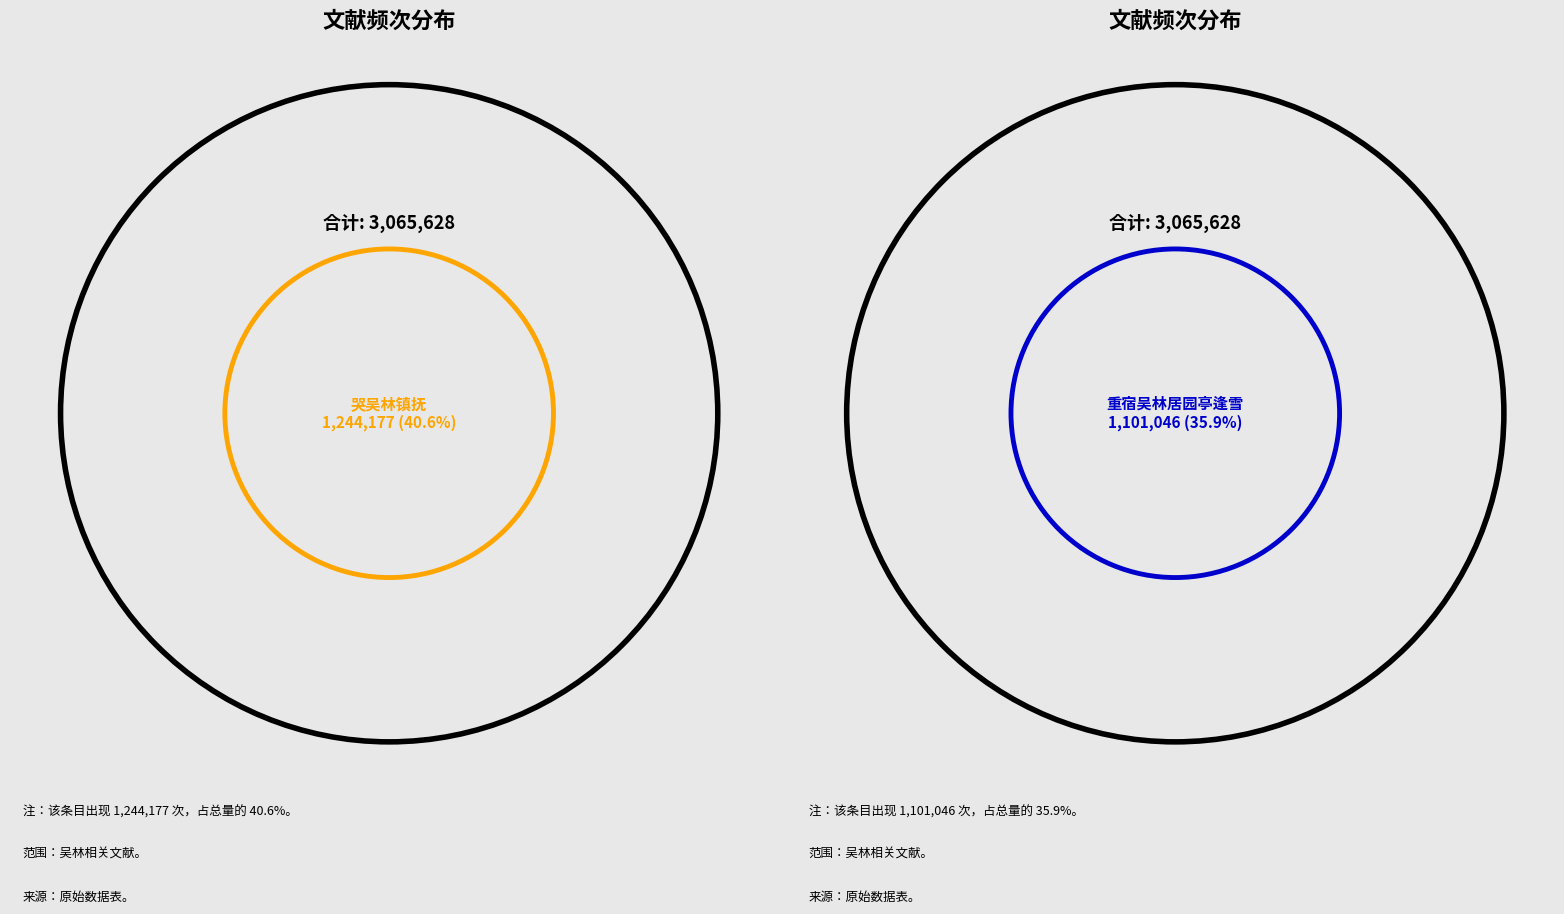

What is the ratio of the value at 重宿吴林居园亭逢雪 to the value at 哭吴林镇抚?

0.9